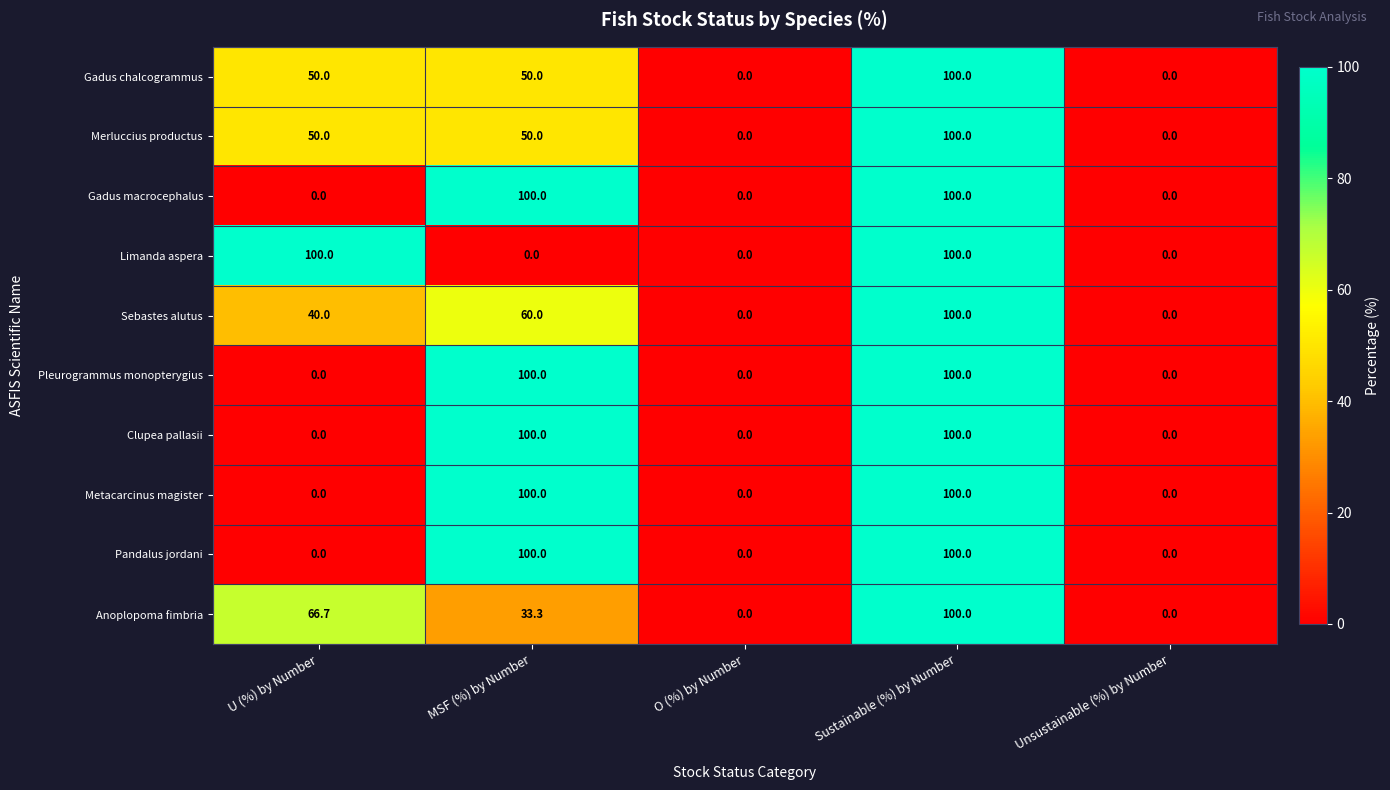

How many Gadus macrocephalus values are between 0 and 100?

5